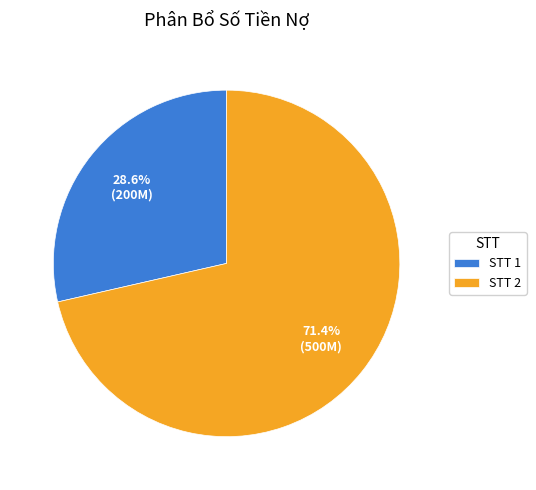

What is the largest slice in the pie chart?

STT 2